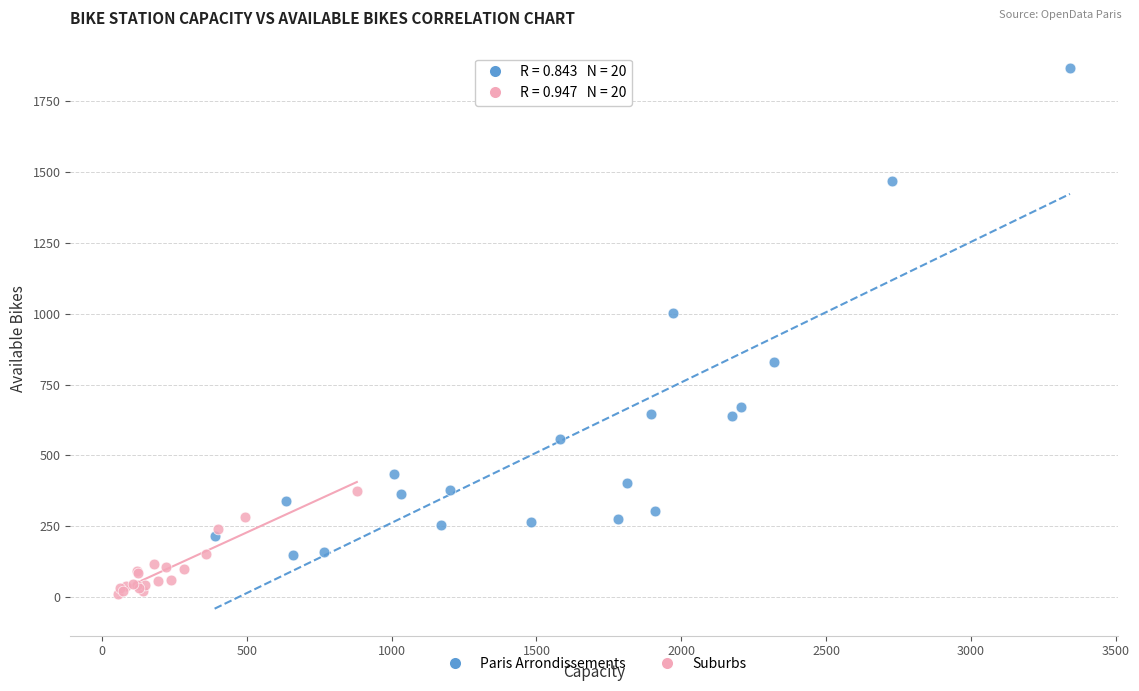

Which series reaches the minimum Y coordinate?

Suburbs